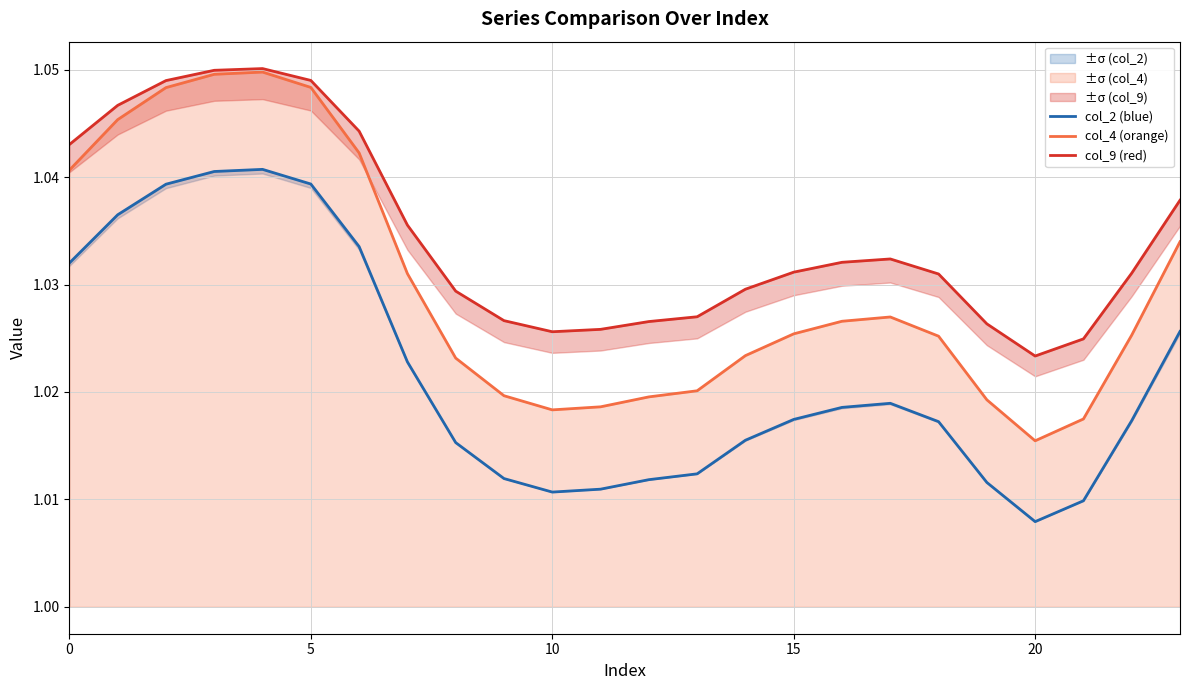

The value of col_4 (orange) at 15 is 1.8. True or false?

False